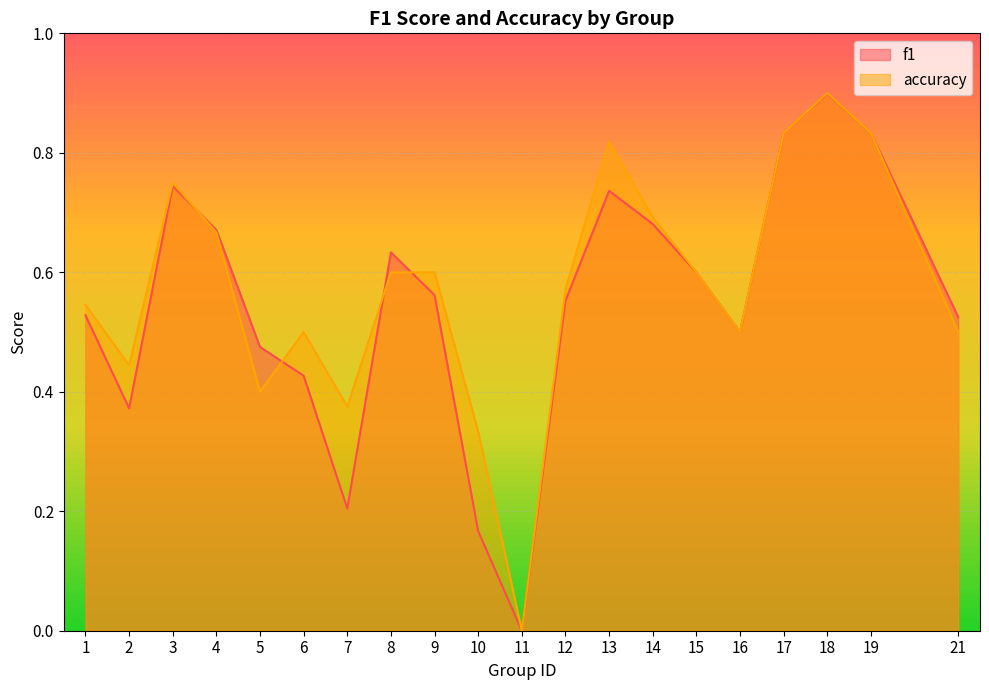

What is the difference between the maximum and minimum values in the f1 series?

0.9